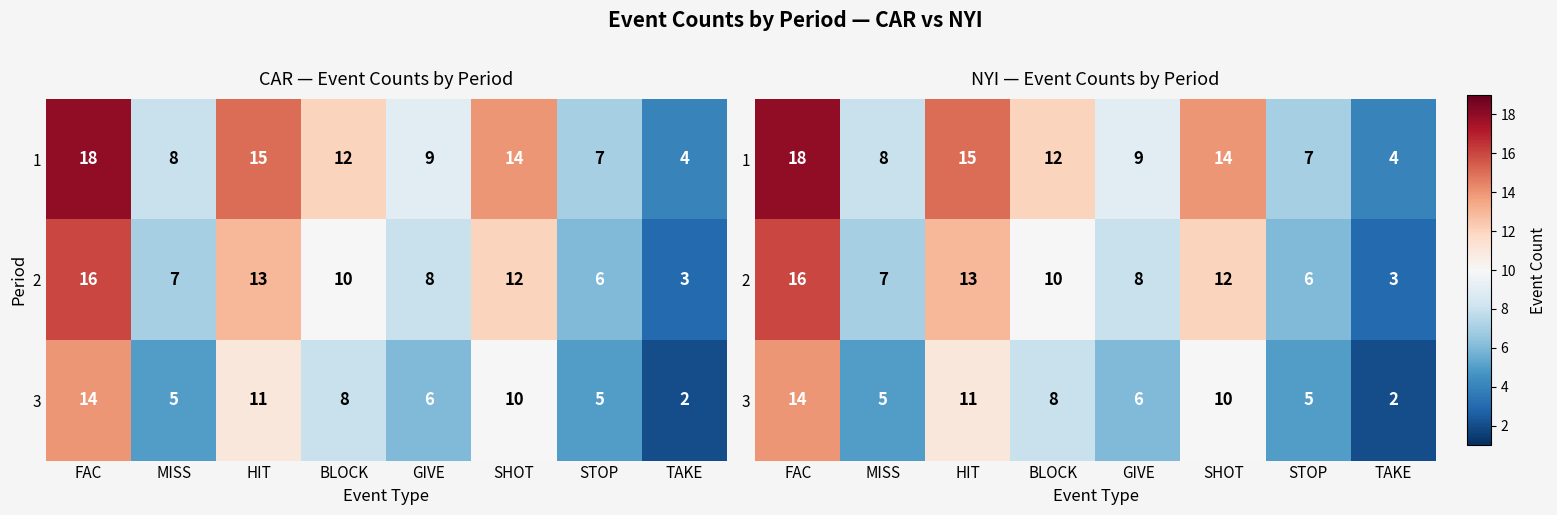

Count the number of categories in the chart.

8